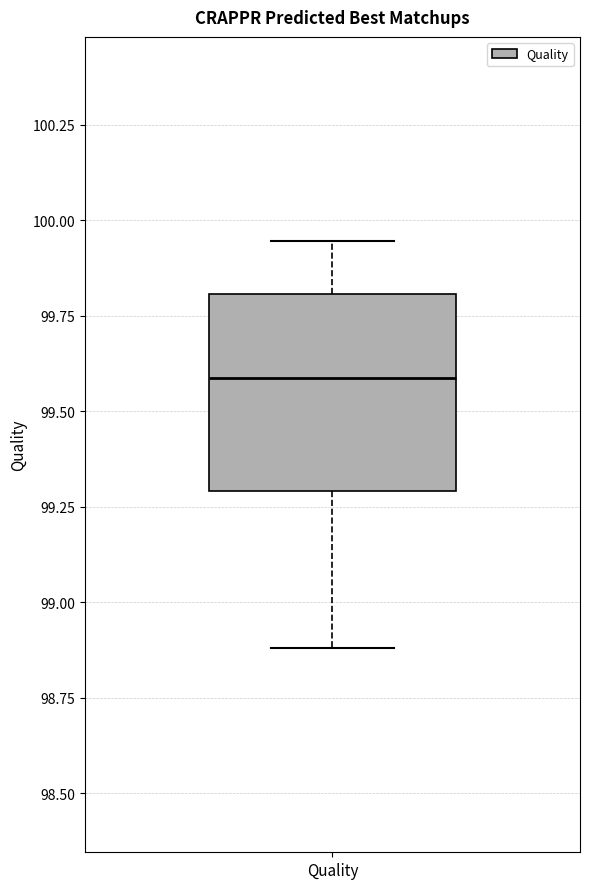

Transcribe this box plot: give where the median line is, the range the box spans, and where the two whiskers end, as read against the y-axis. The values are not printed on the chart, so give them approximately, as read against the axis.

median 99.60, box 99.30 to 99.80, whiskers 98.90 to 99.95